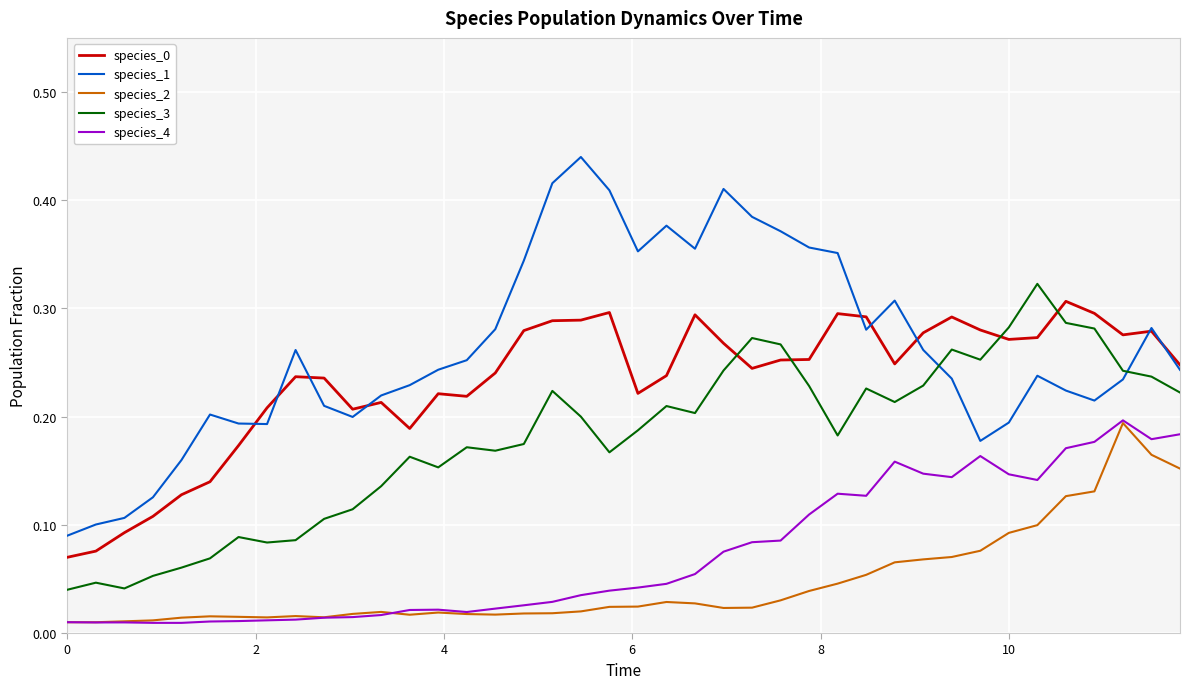

What is the sum of all species_1 values?

10.5